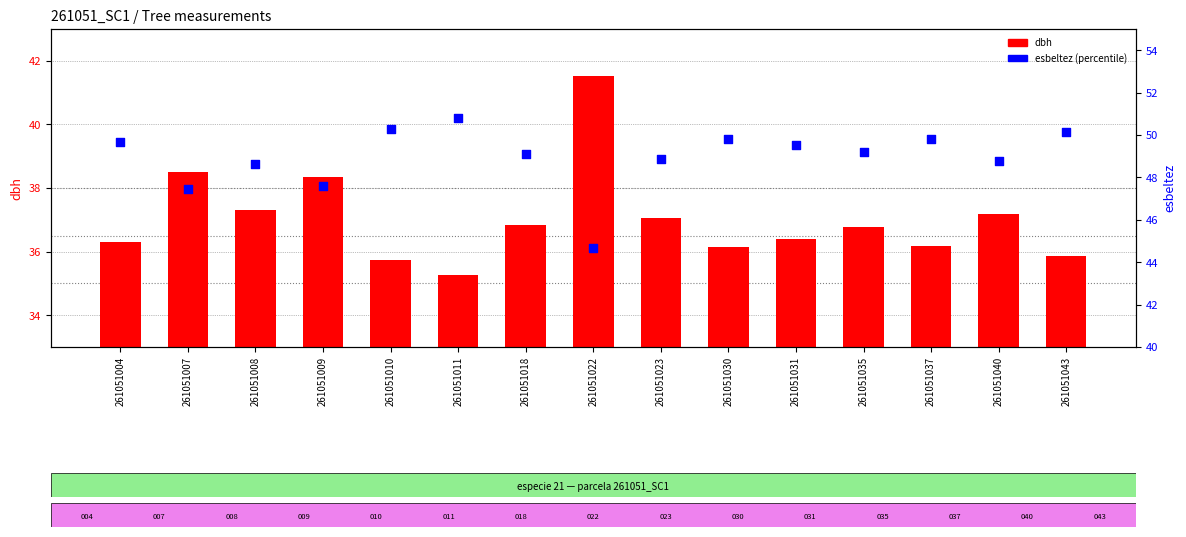

What is the total value across all series at 261051022?

86.2